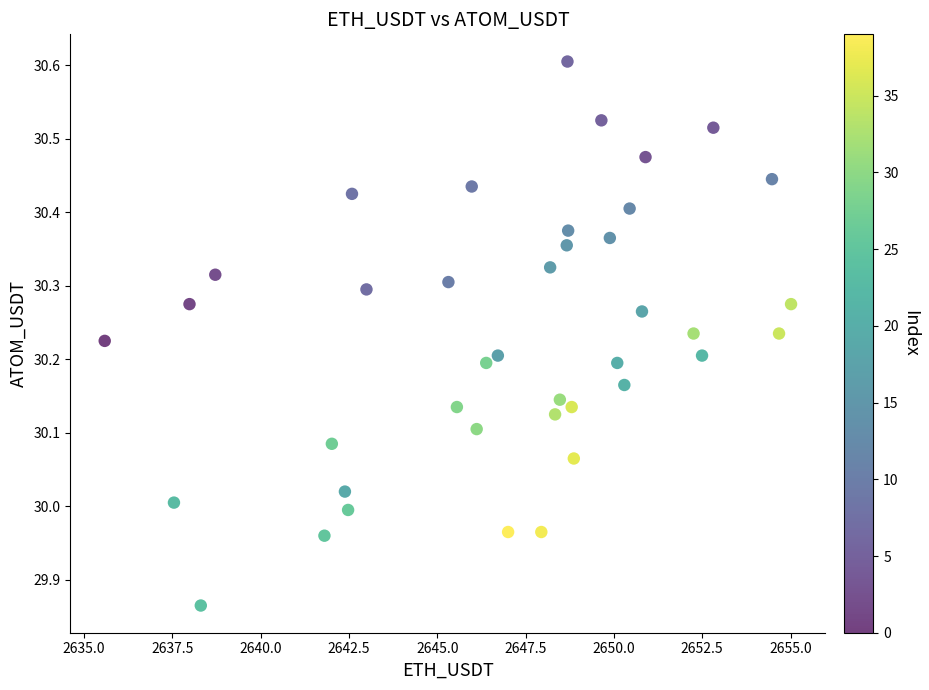

What is the range of X values (max minus min)?

19.4